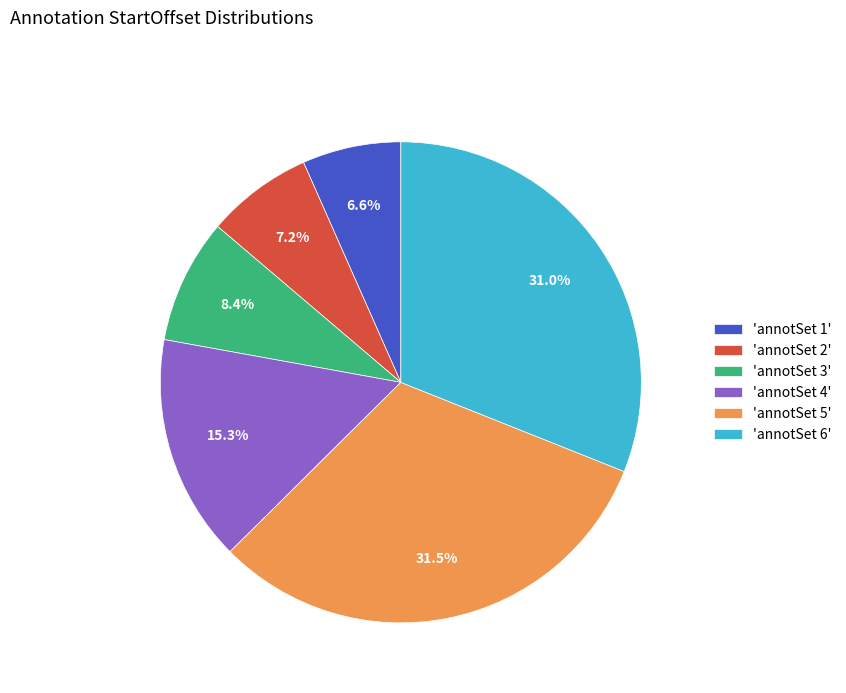

What is the smallest slice in the pie chart?

'annotSet 1'